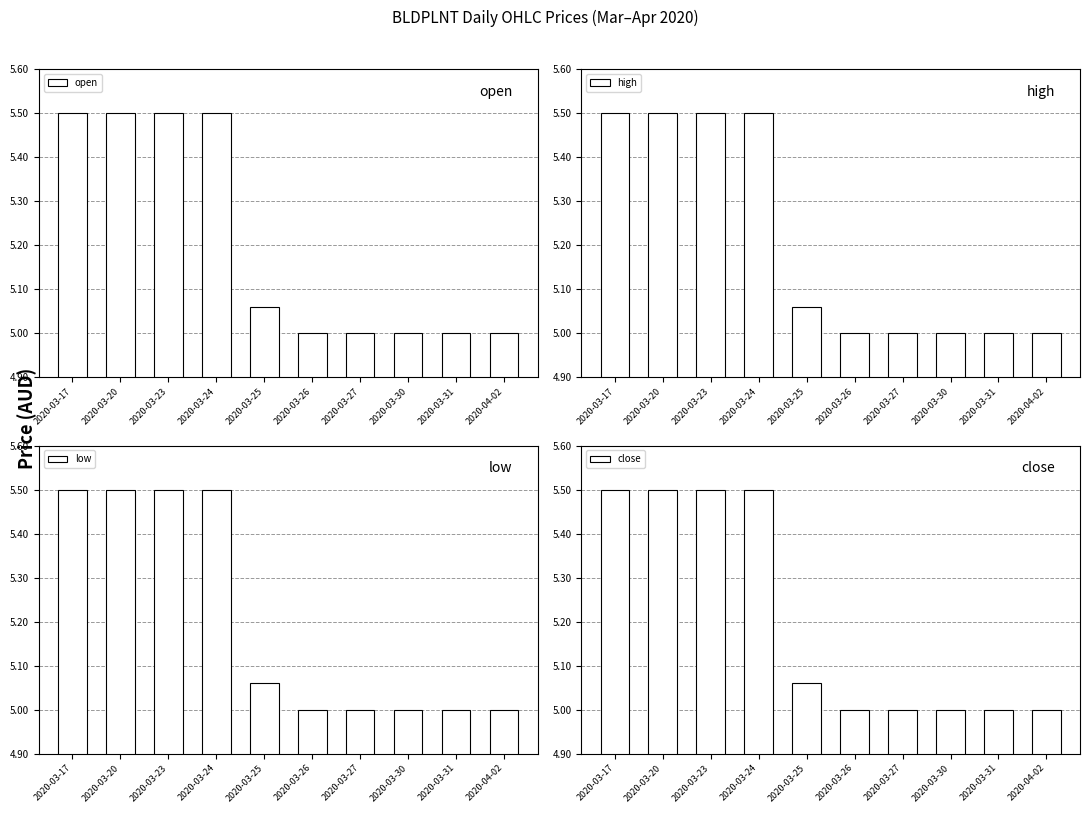

At which category is the sum across all series the highest?

2020-03-17